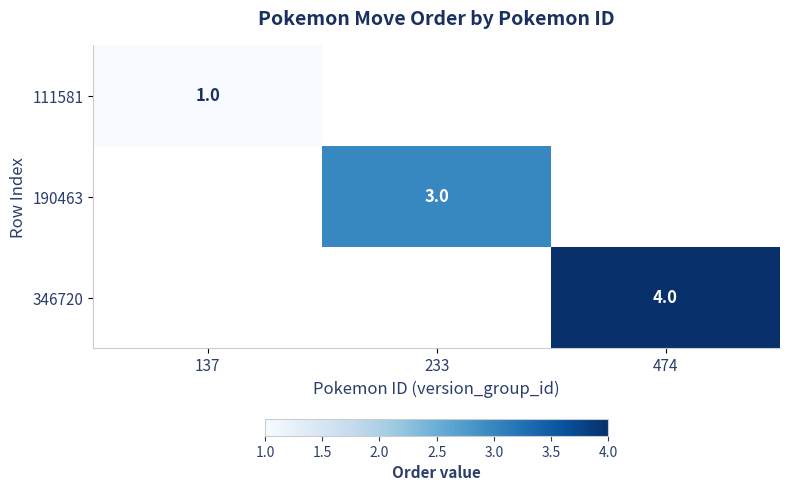

Is it true that 346720 equals 4 at 474?

True